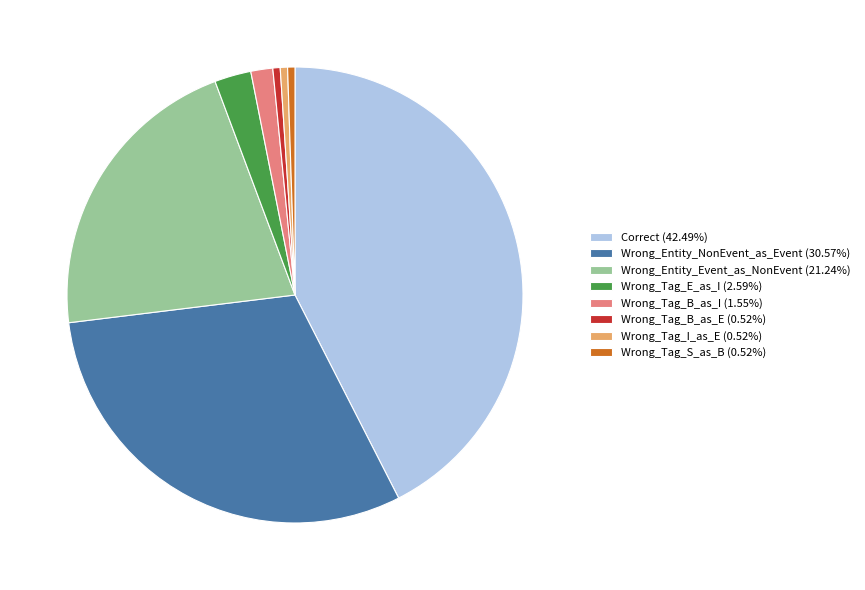

Combined, do Wrong_Entity_Event_as_NonEvent (21.24%) and Wrong_Tag_S_as_B (0.52%) account for over 50%?

No